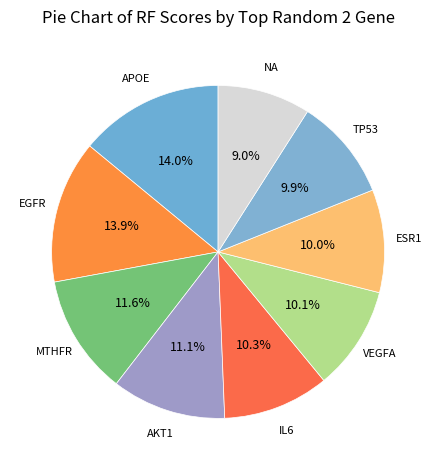

To the nearest percent, what is the average slice percentage?

11%